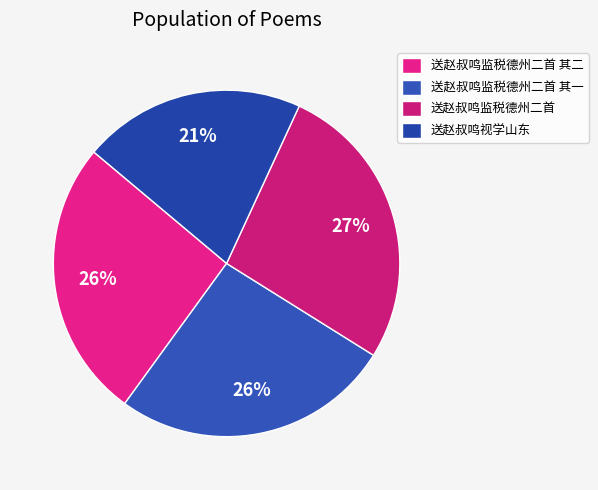

Which category has the biggest portion of the pie?

送赵叔鸣监税德州二首